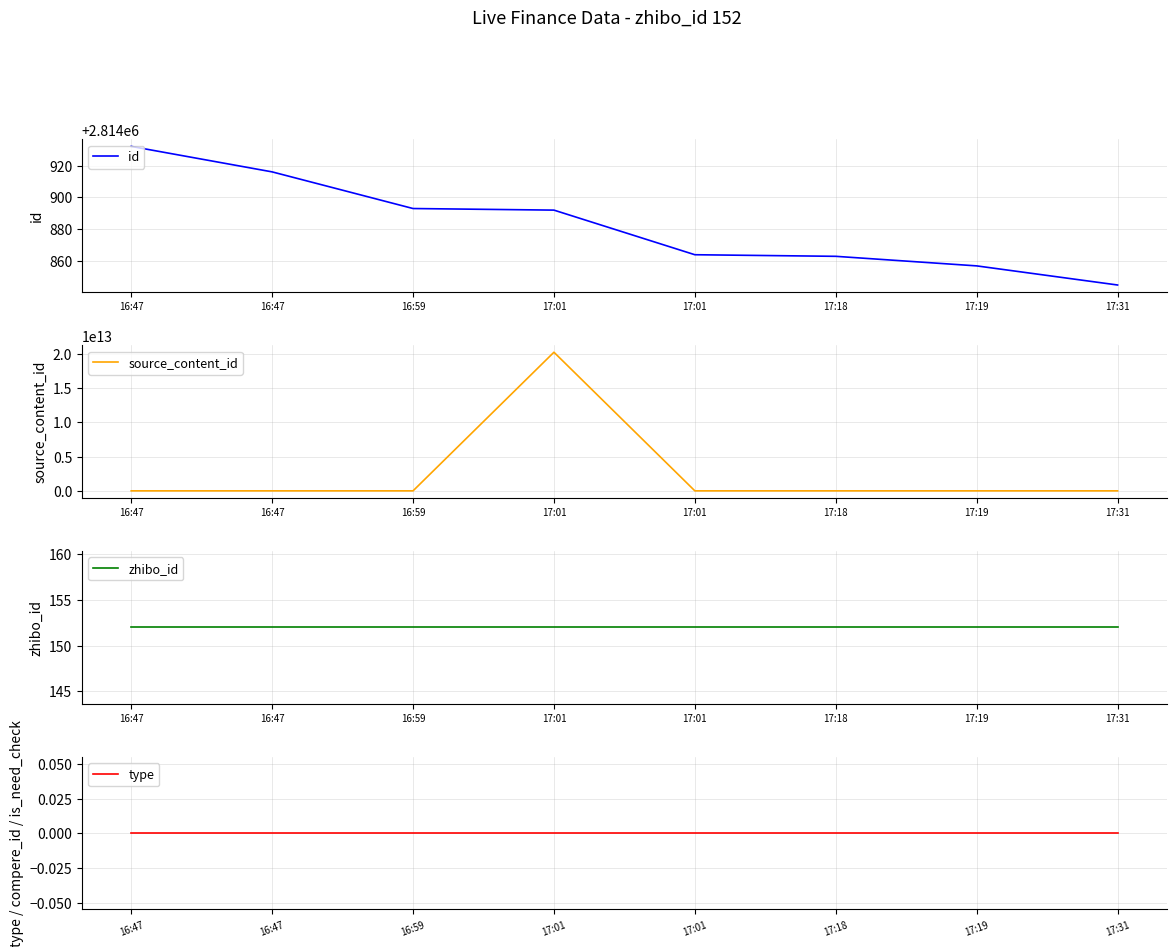

Which has a higher value, 16:47 or 16:59?

16:47